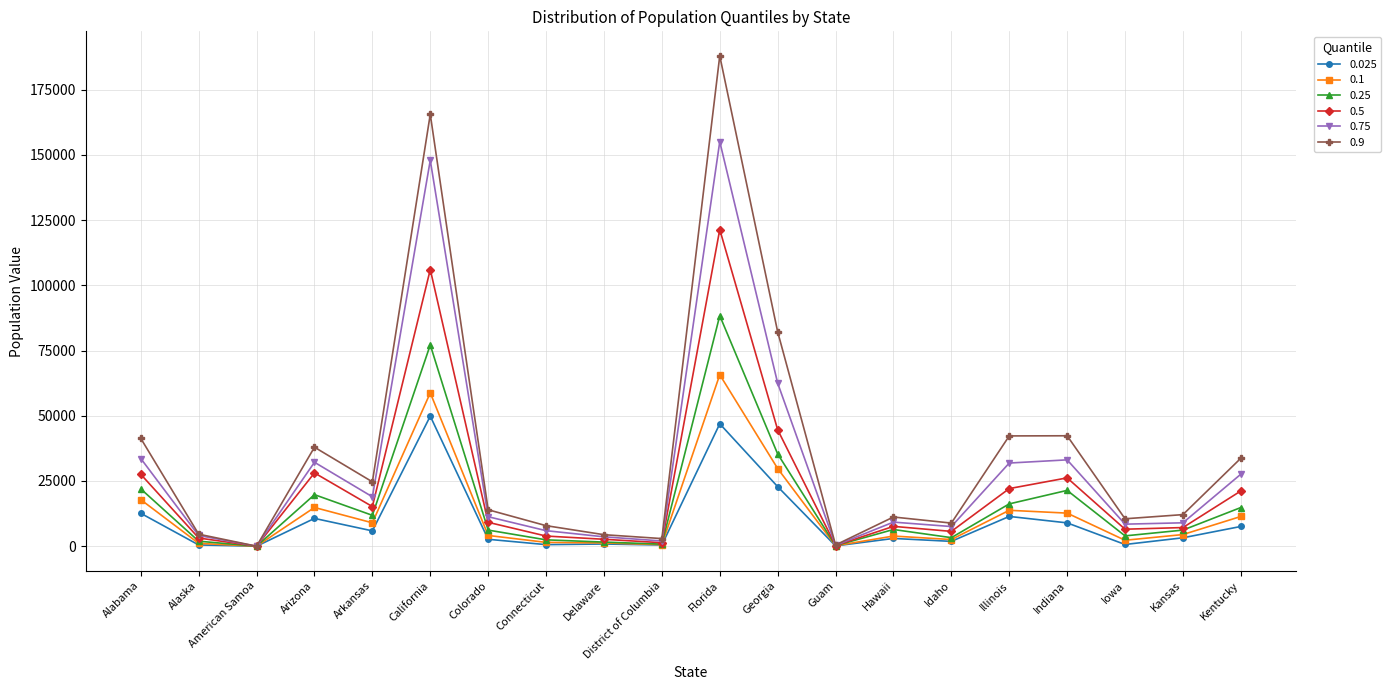

True or false: 0.9 has a value of 13974 at Colorado.

True